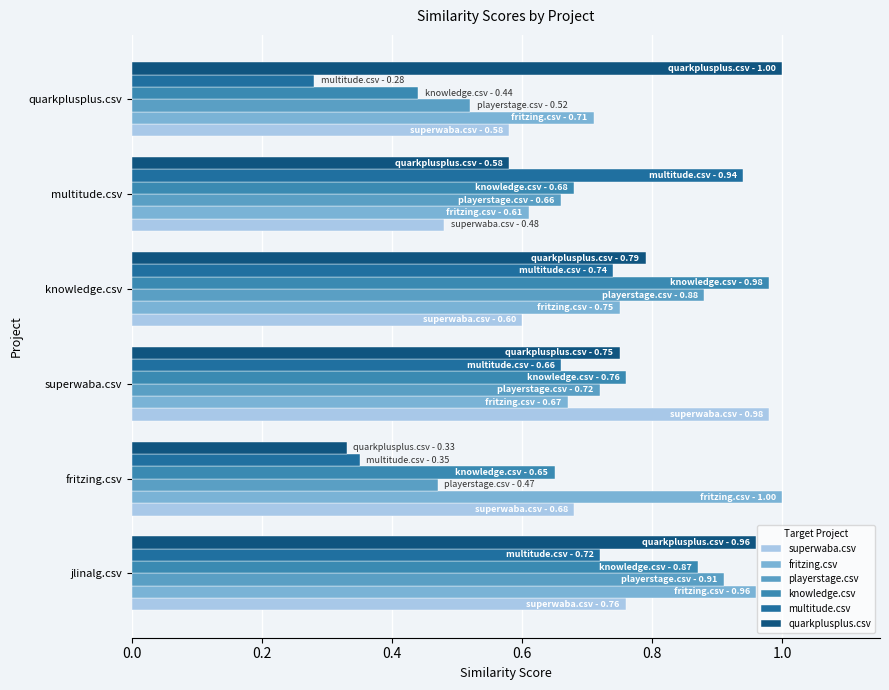

How many categories are shown in the chart?

6